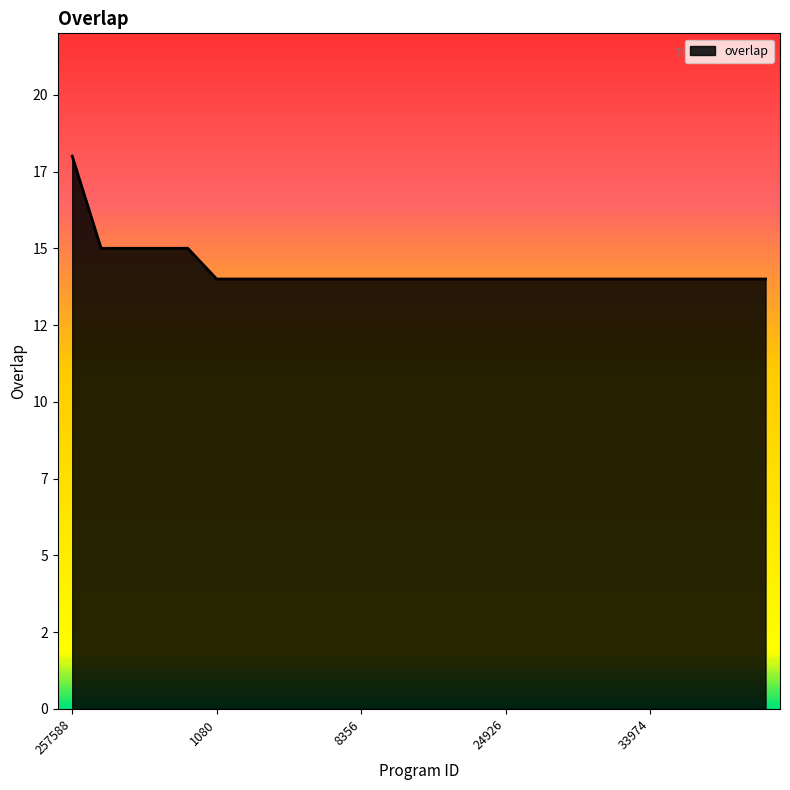

Does the chart have visible grid lines?

No